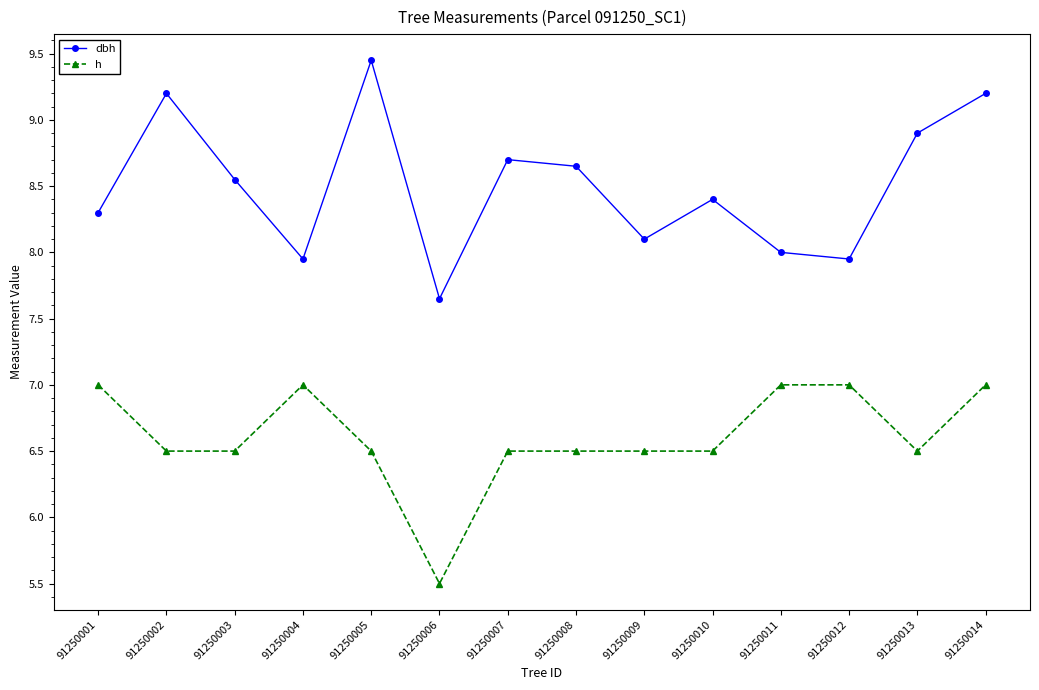

True or false: dbh and h intersect in this chart.

False